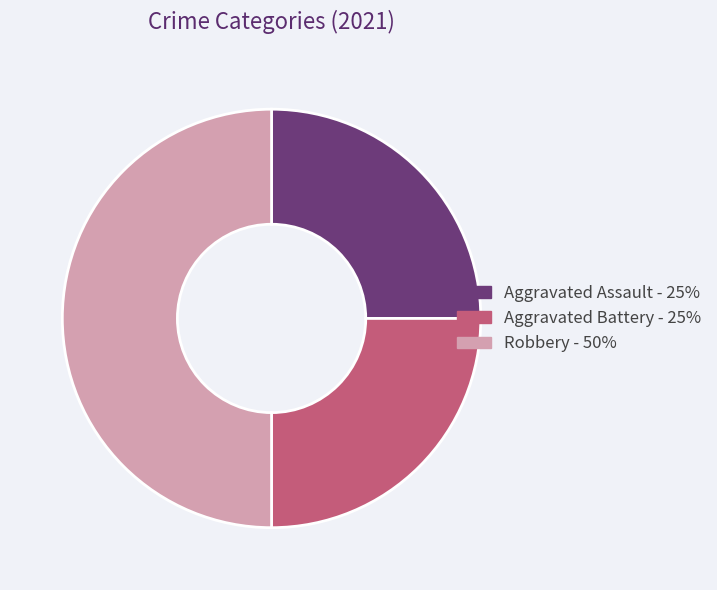

True or false: Aggravated Battery accounts for 25% of the total.

True